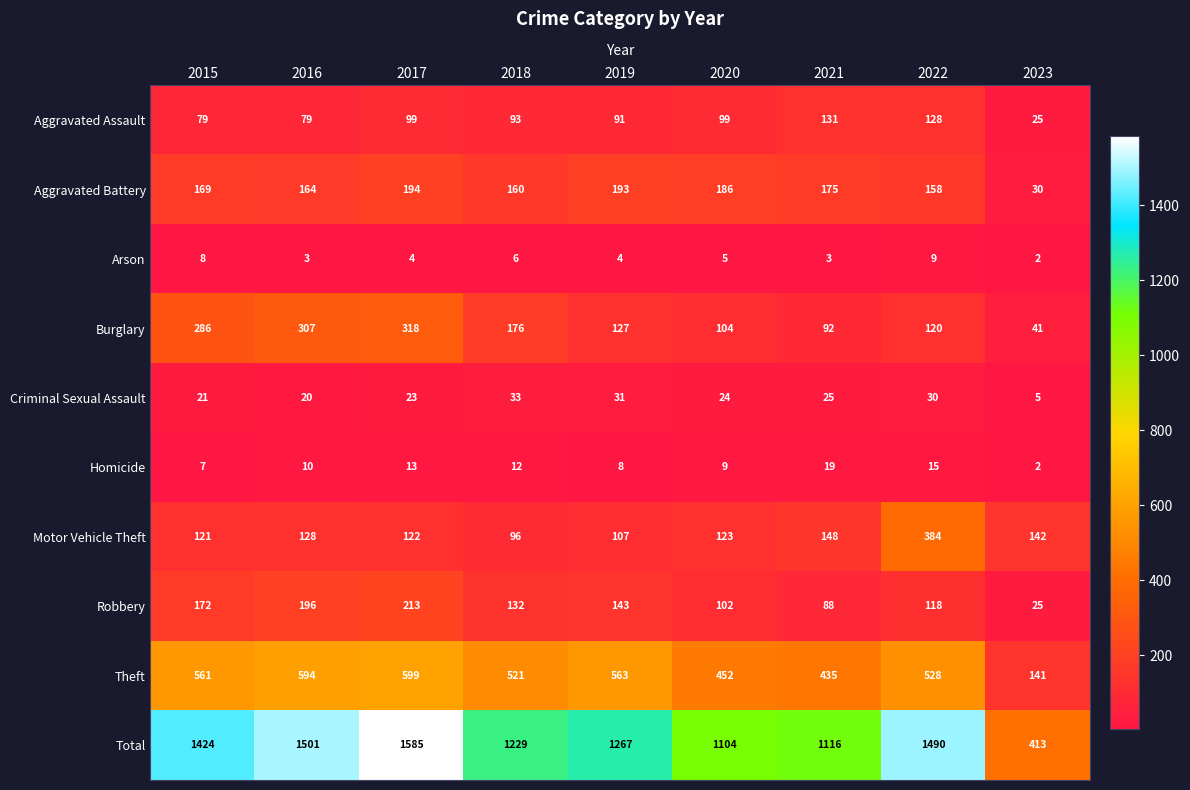

At which label does Total first exceed 1267?

2015